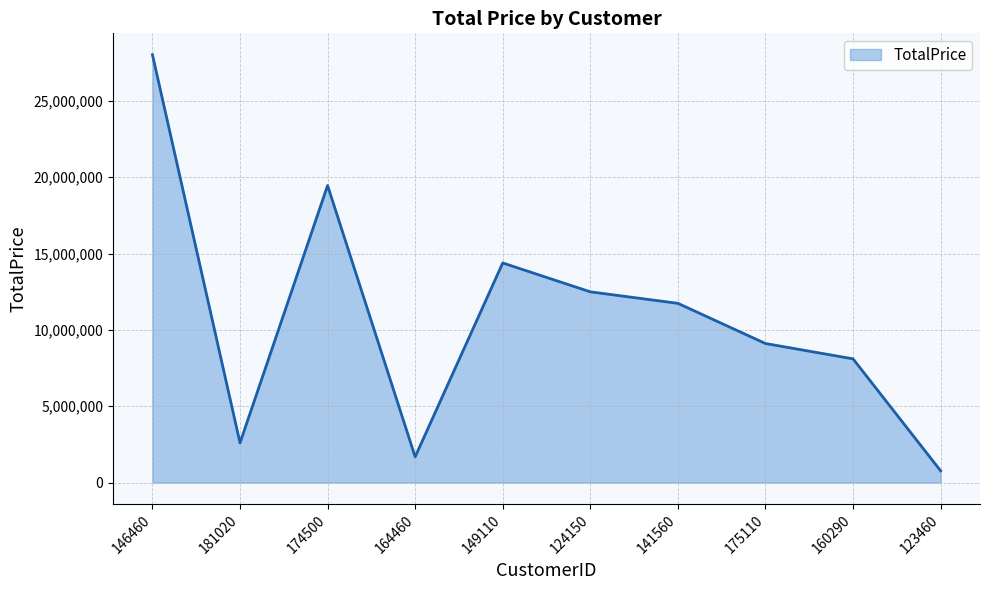

Rank the categories by value from lowest to highest.

123460, 164460, 181020, 160290, 175110, 141560, 124150, 149110, 174500, 146460